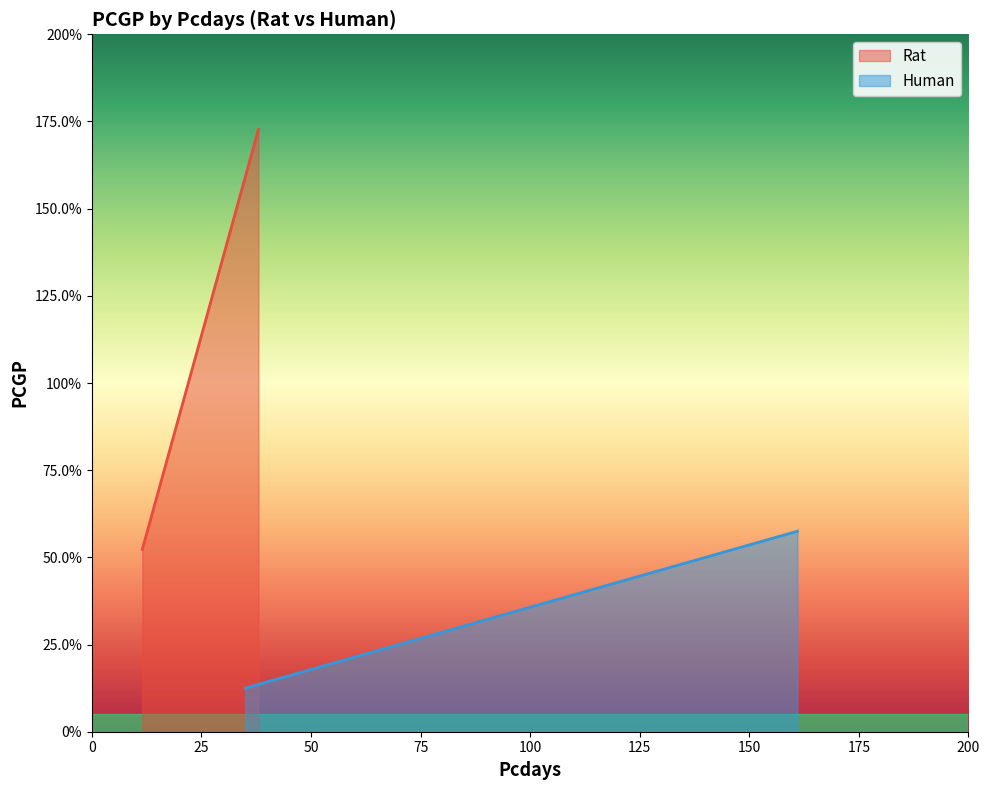

Does the chart display data point markers on the line(s)?

No